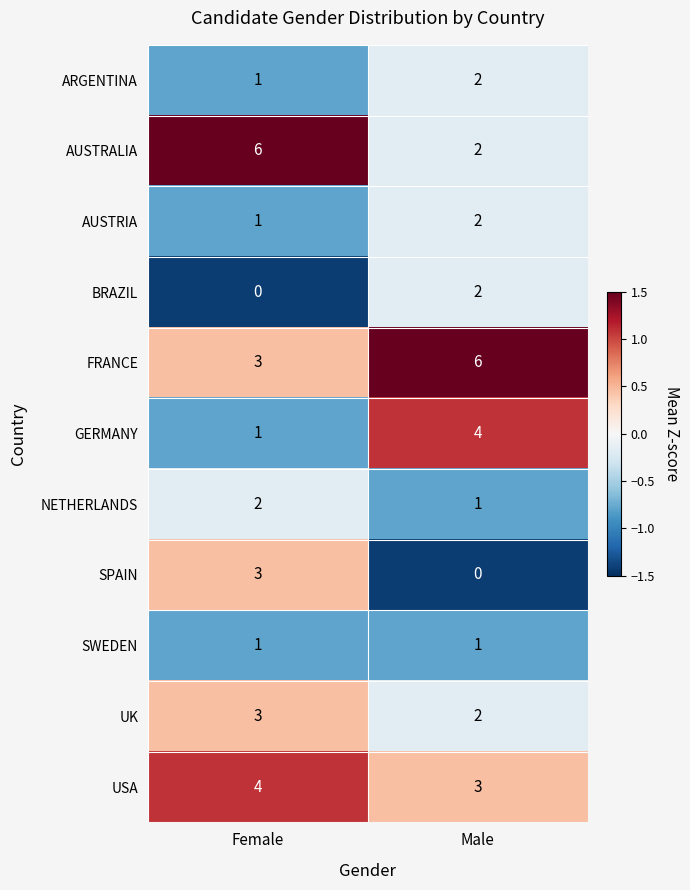

Reading left to right, list all the values displayed in this chart.

ARGENTINA: Female=1	Male=2
AUSTRALIA: Female=6	Male=2
AUSTRIA: Female=1	Male=2
BRAZIL: Female=0	Male=2
FRANCE: Female=3	Male=6
GERMANY: Female=1	Male=4
NETHERLANDS: Female=2	Male=1
SPAIN: Female=3	Male=0
SWEDEN: Female=1	Male=1
UK: Female=3	Male=2
USA: Female=4	Male=3